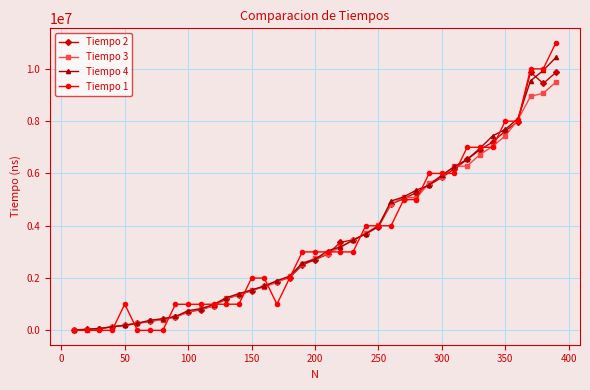

Which series has the largest range (max minus min)?

Tiempo 1